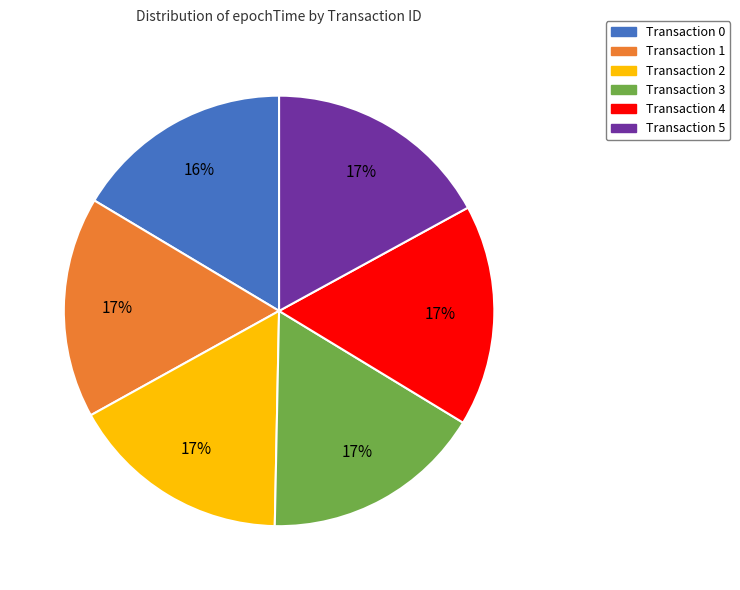

Does any single category account for the majority?

No